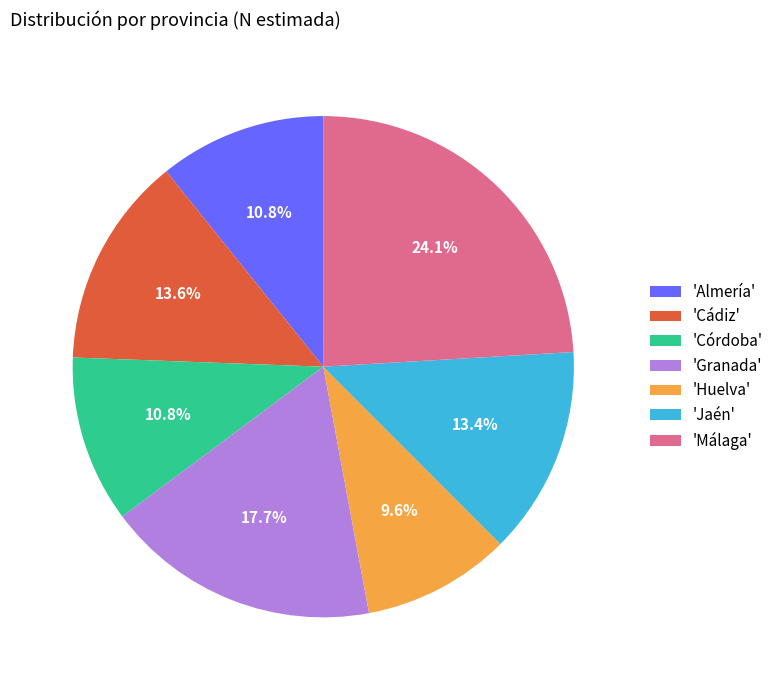

Does any single category account for the majority?

No